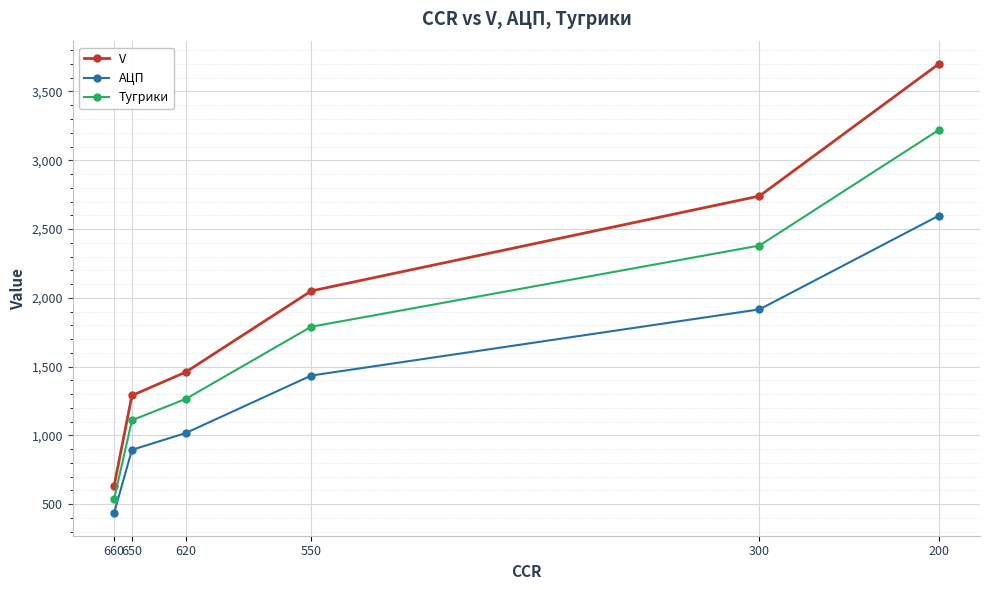

True or false: V has more than 0 interior local peaks.

False